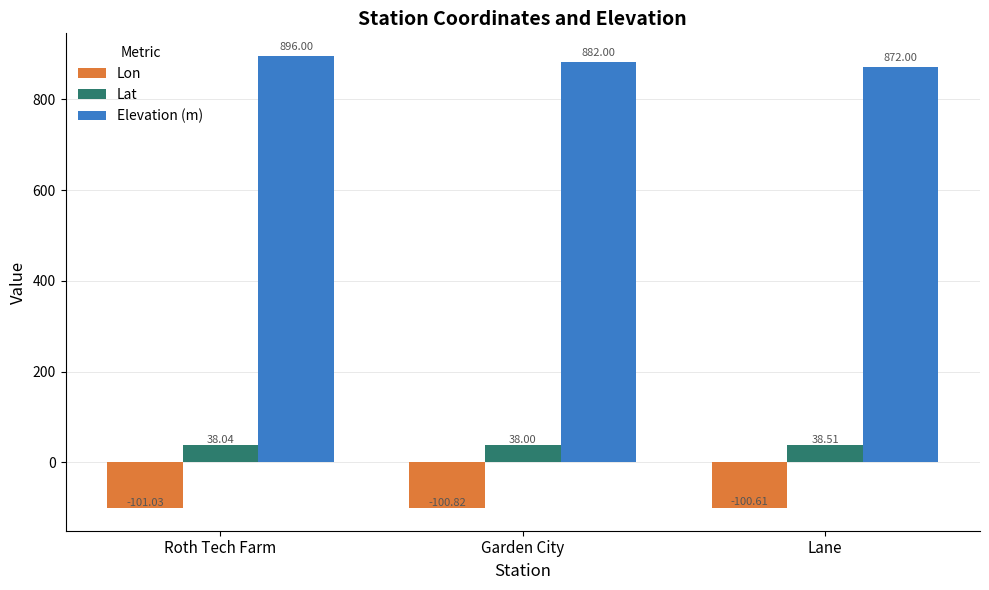

How many bars are there in each group?

3